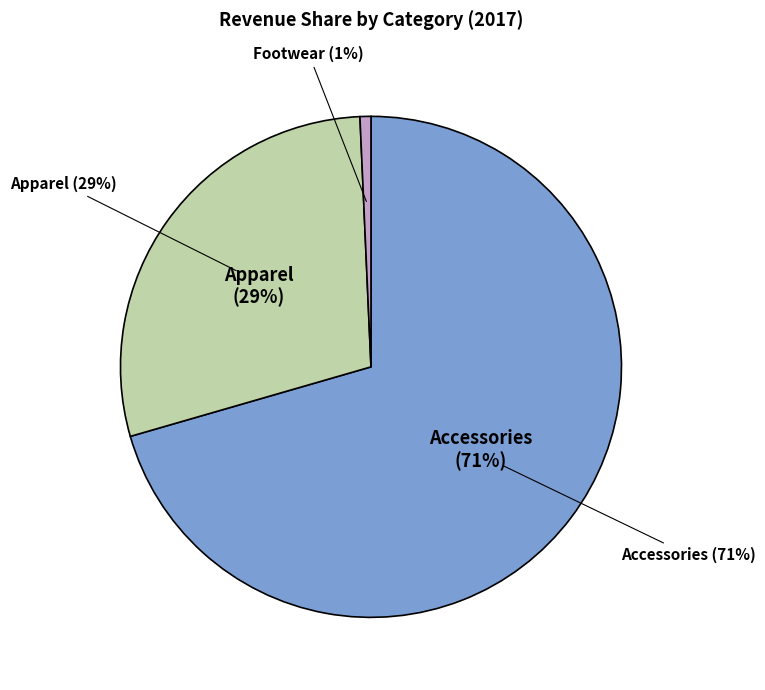

Does any single category account for the majority?

Yes